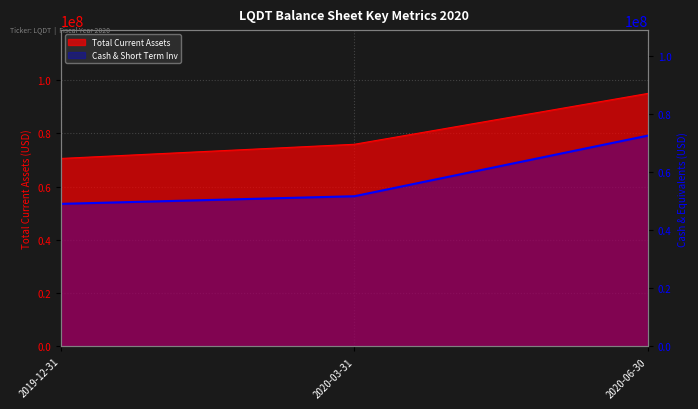

What position from the right is 2019-12-31?

3